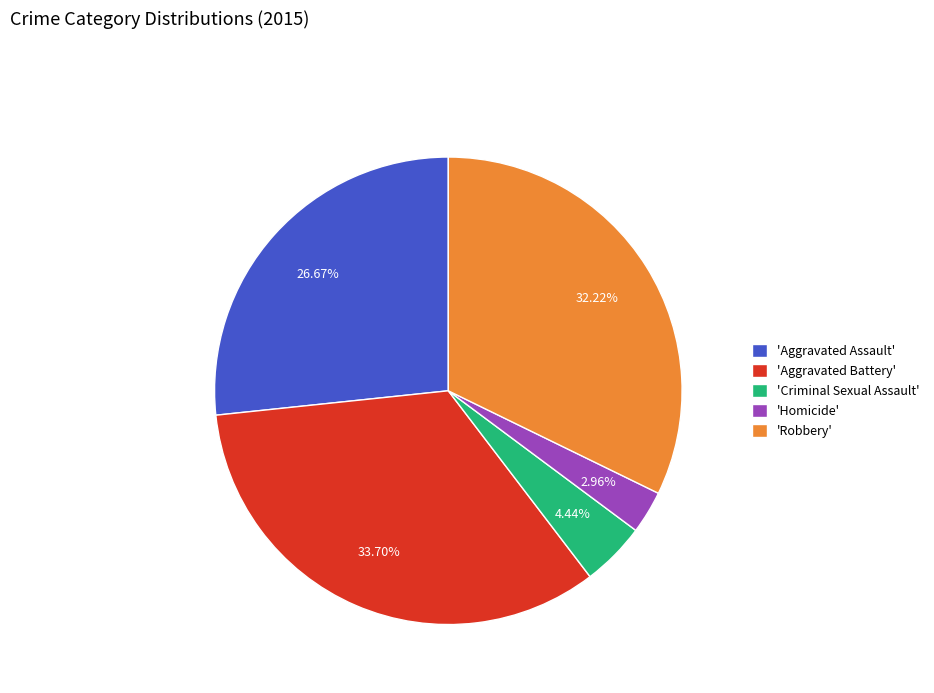

Approximately how many times larger is the value at 'Aggravated Battery' compared to 'Aggravated Assault'?

1.3